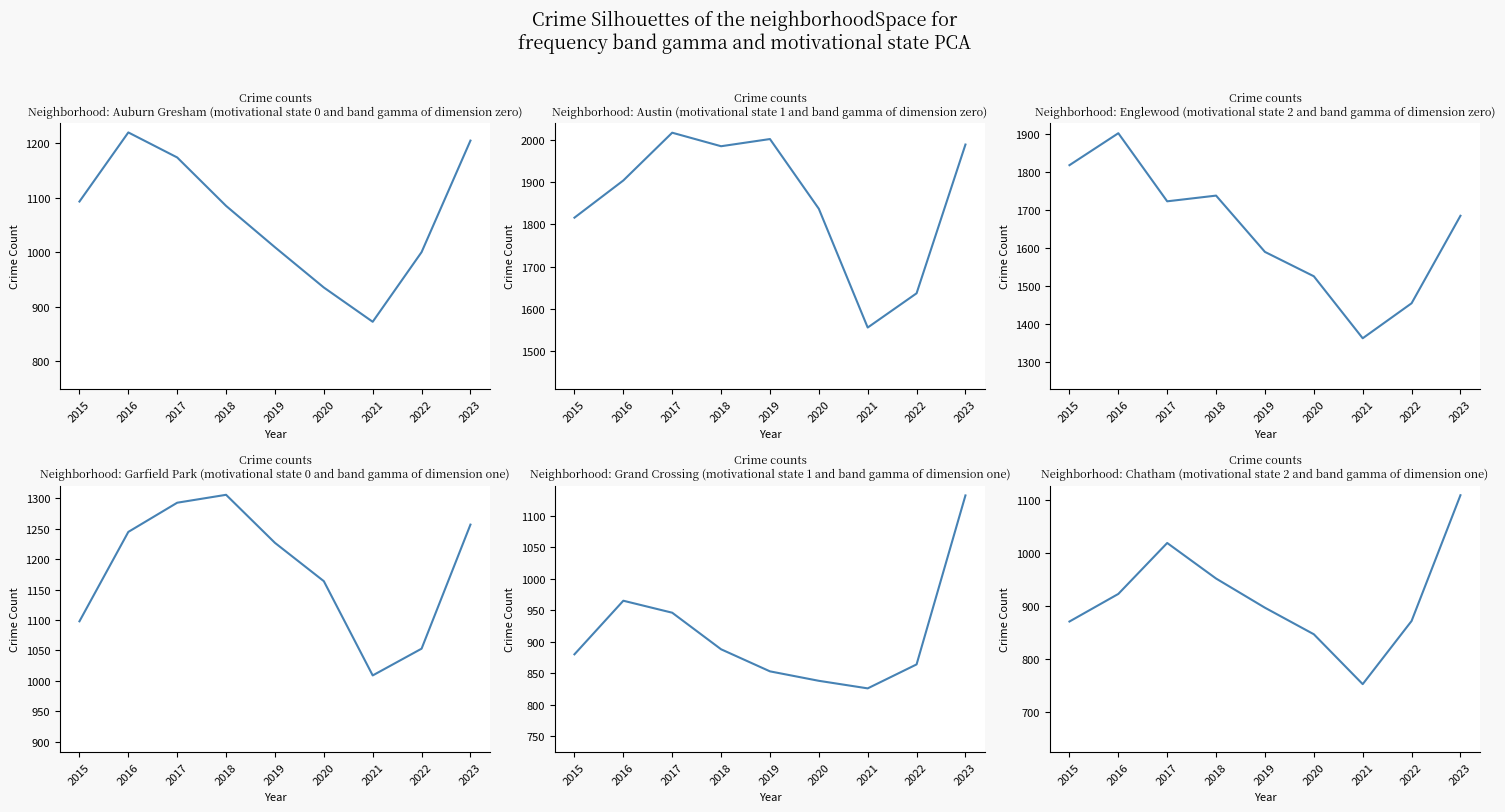

At which label does Chatham first exceed 897?

2016